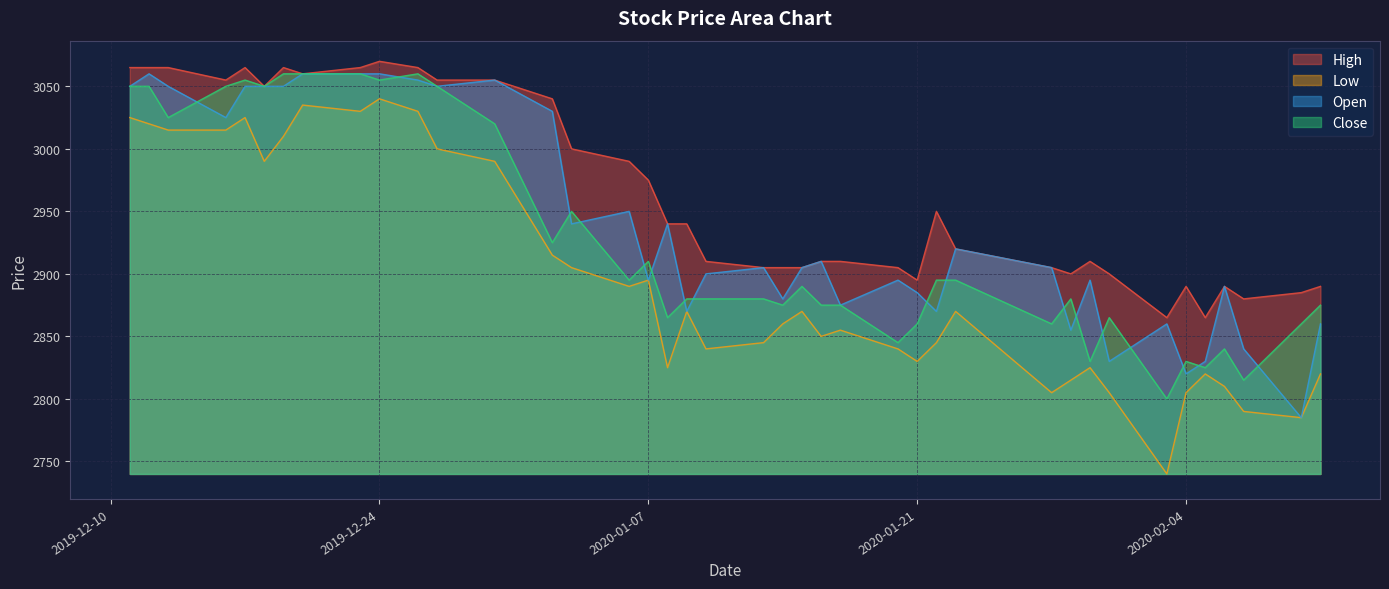

Does the chart display data point markers on the line(s)?

No